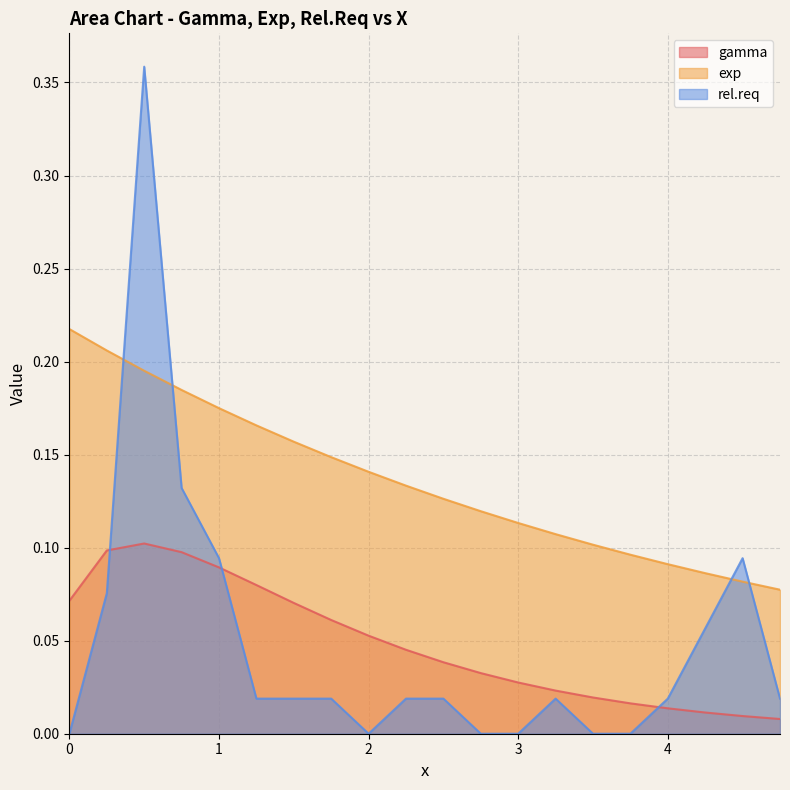

True or false: gamma and rel.req cross at least once.

True